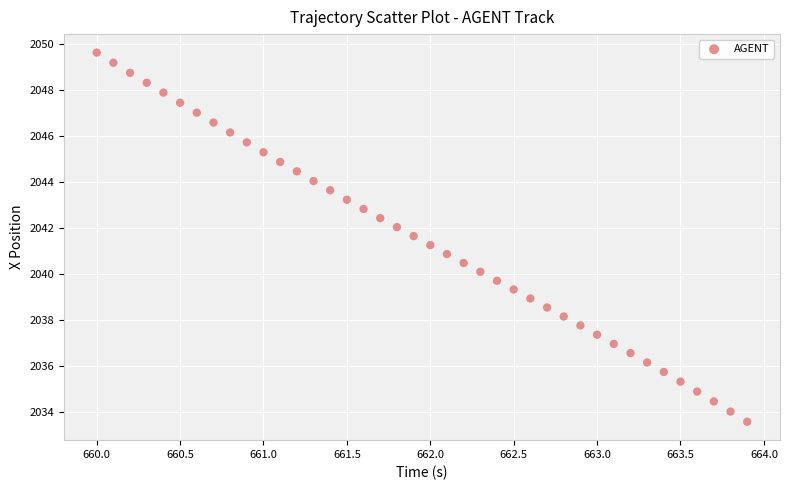

What is the range of Y values (max minus min)?

16.0